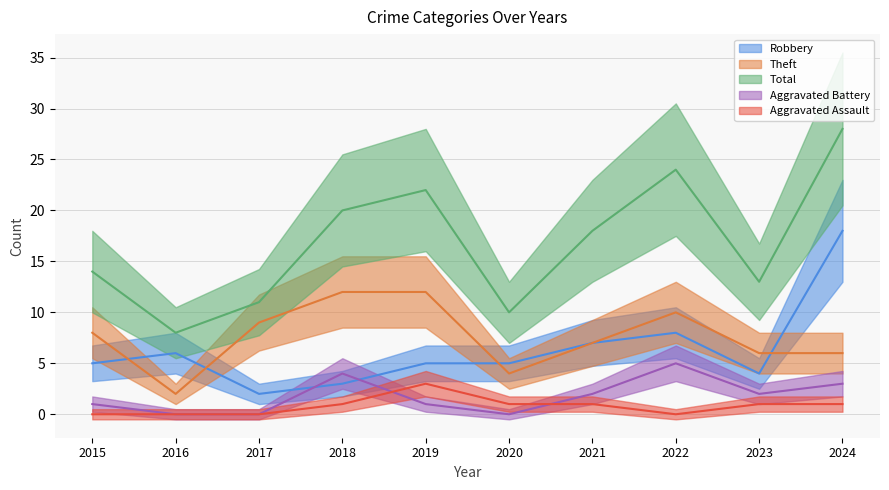

At how many categories does at least one series exceed 15?

5